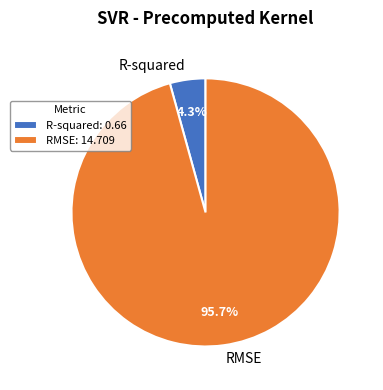

To the nearest percent, what portion does RMSE represent?

96%